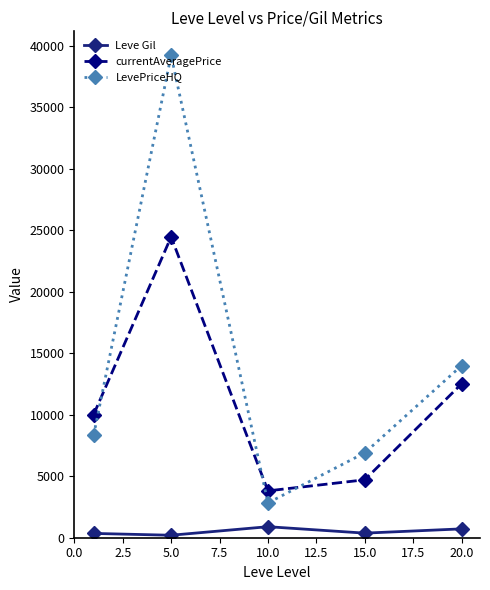

Rank the series by their maximum value, from lowest to highest.

Leve Gil, currentAveragePrice, LevePriceHQ